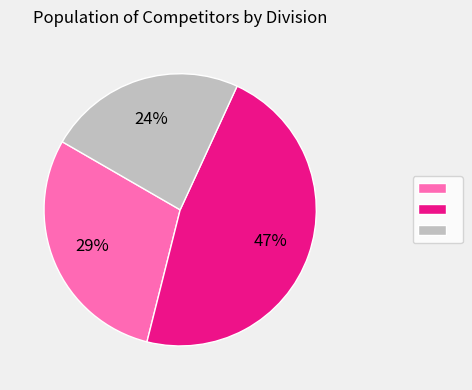

Does any single category account for the majority?

No